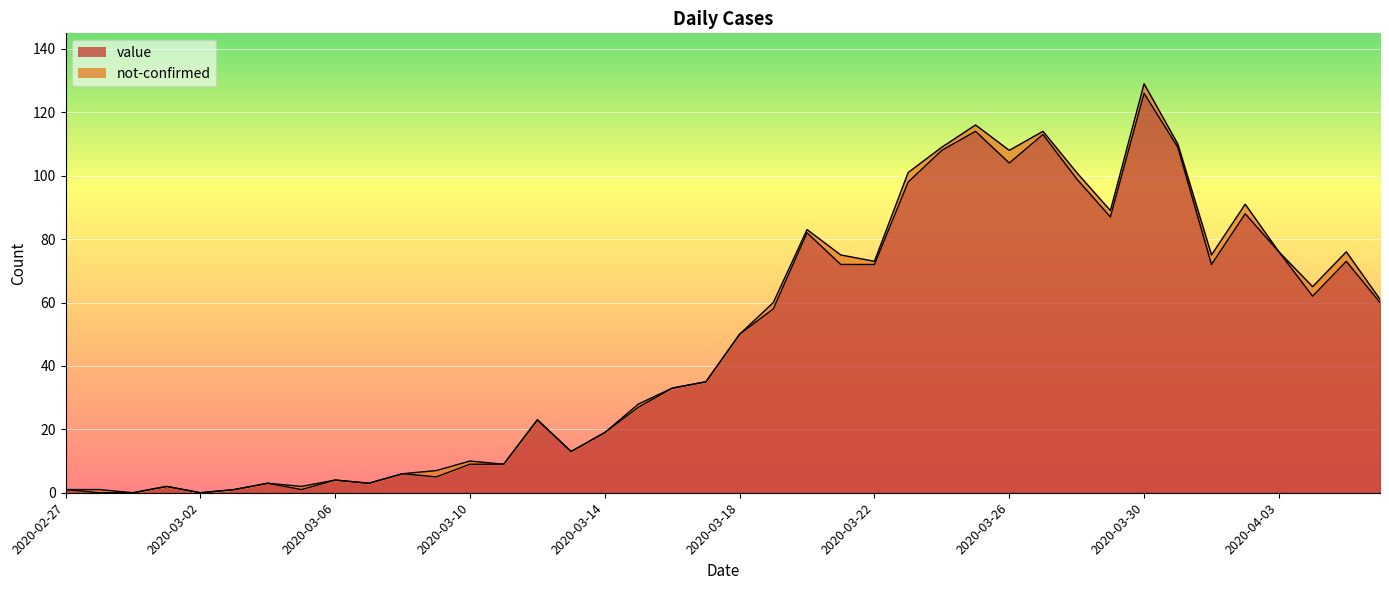

What is the value of the 40th point from the left?

60